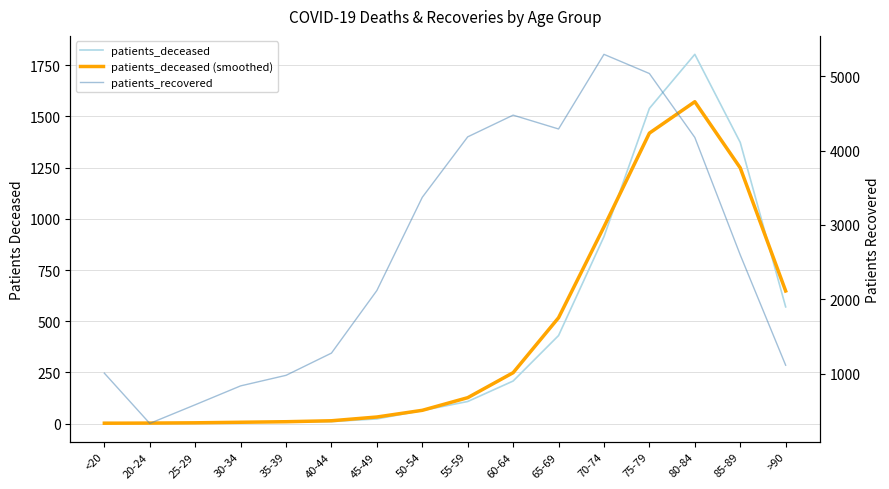

Is this an area chart (filled region under the line)?

No